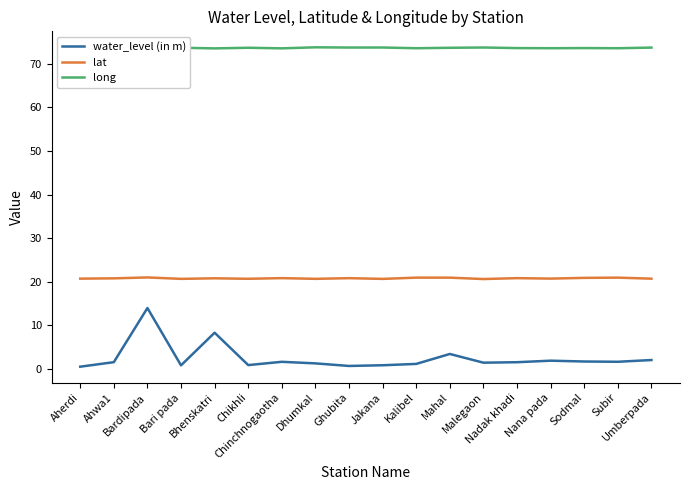

Does the chart have visible grid lines?

No